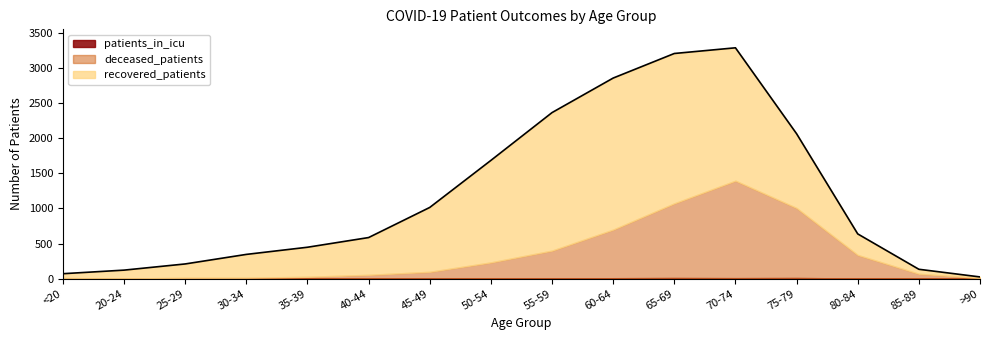

Reading left to right, extract all data points from this chart.

recovered_patients: <20=62	20-24=120	25-29=197	30-34=332	35-39=421	40-44=531	45-49=917	50-54=1453	55-59=1966	60-64=2159	65-69=2135	70-74=1893	75-79=1058	80-84=300	85-89=64	>90=15
deceased_patients: <20=8	20-24=2	25-29=13	30-34=14	35-39=27	40-44=53	45-49=98	50-54=229	55-59=394	60-64=692	65-69=1063	70-74=1388	75-79=997	80-84=335	85-89=69	>90=9
patients_in_icu: <20=1	20-24=0	25-29=0	30-34=0	35-39=0	40-44=2	45-49=0	50-54=3	55-59=6	60-64=7	65-69=10	70-74=8	75-79=10	80-84=3	85-89=1	>90=1